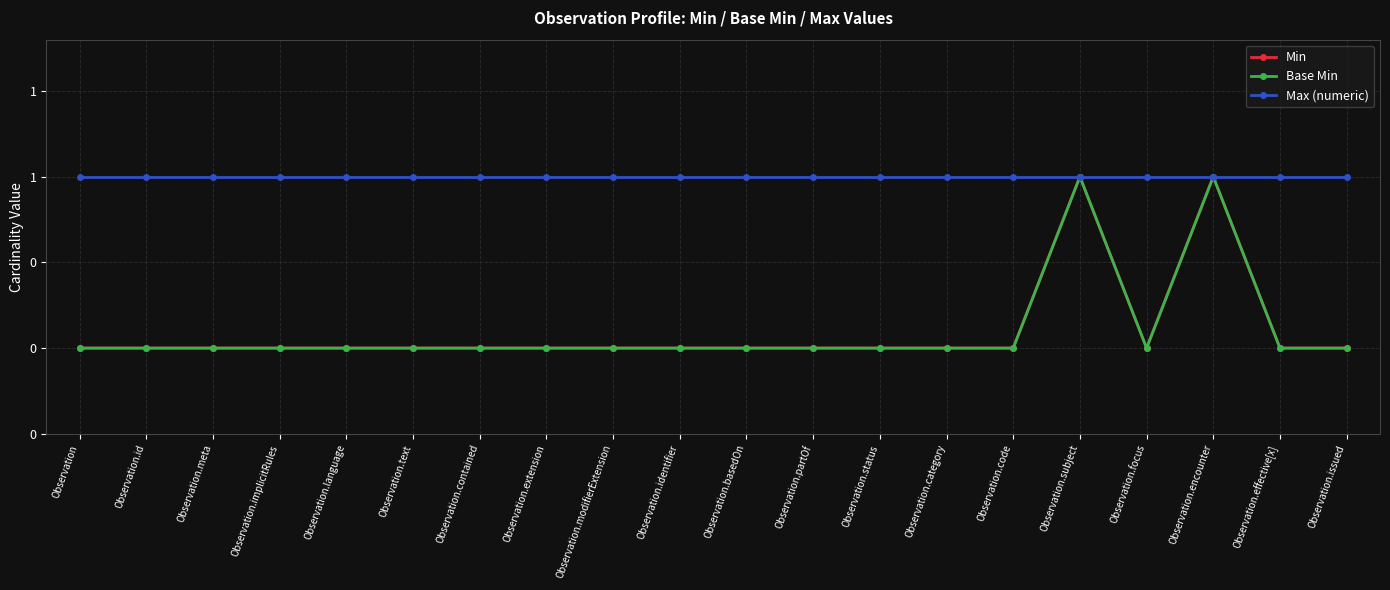

Which has a higher value, Observation.category or Observation.focus?

Observation.category